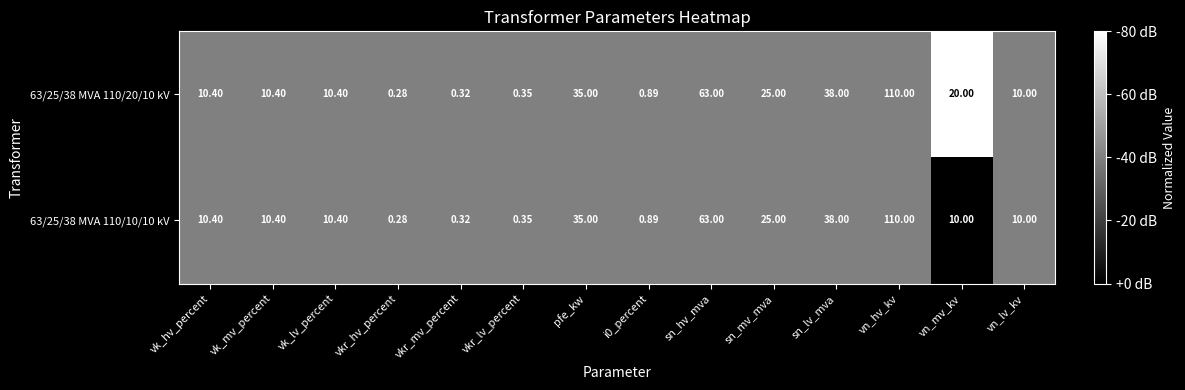

Count the number of data series in this chart.

2